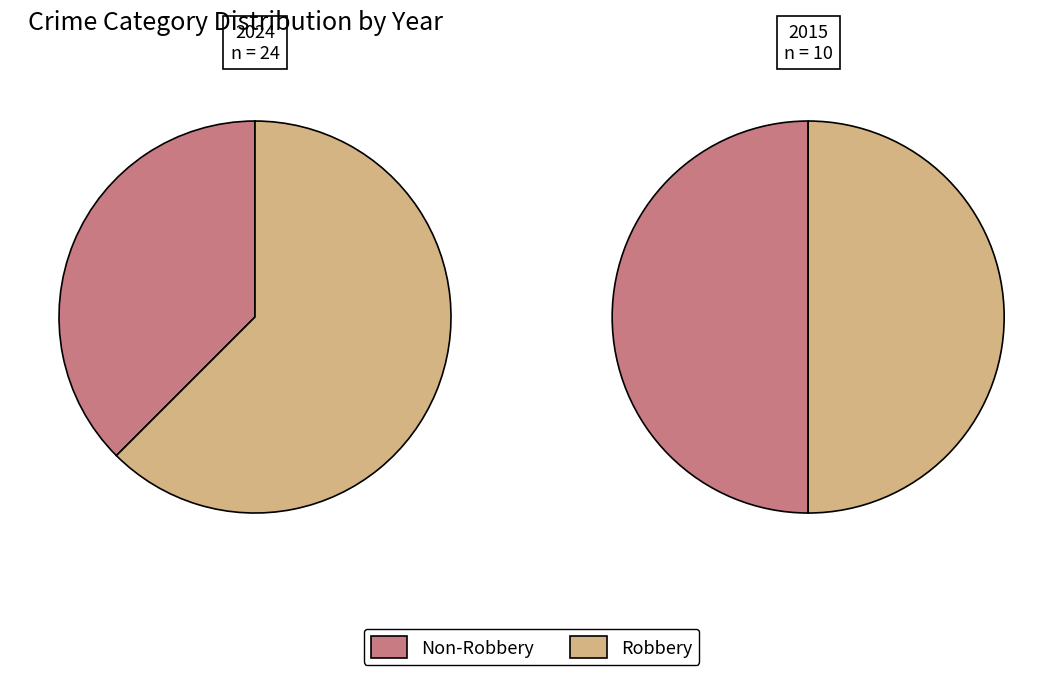

How many segments does this pie chart have?

4